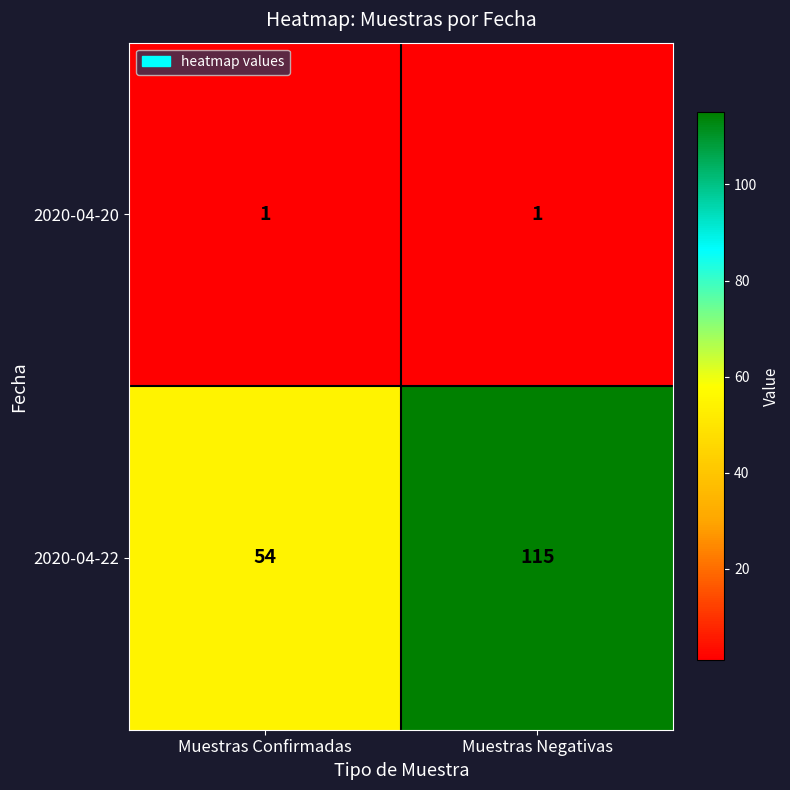

The 2020-04-20 series shows 1 at Muestras Confirmadas. True or false?

True